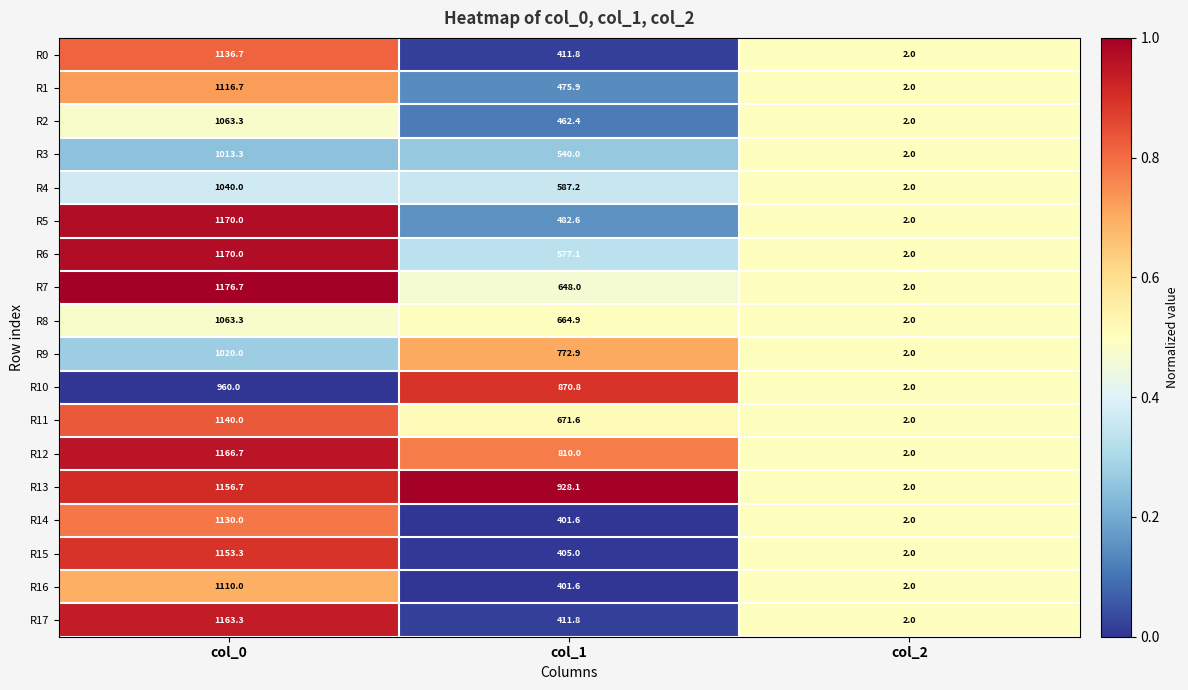

What is the total value across all series at col_2?

36.0